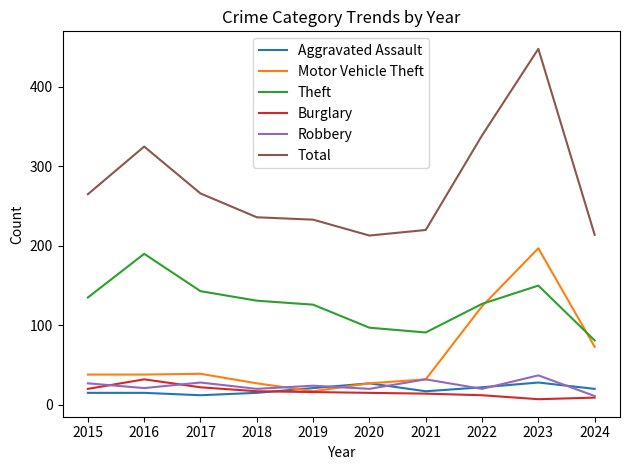

What is the difference between the maximum and minimum values in the Aggravated Assault series?

16